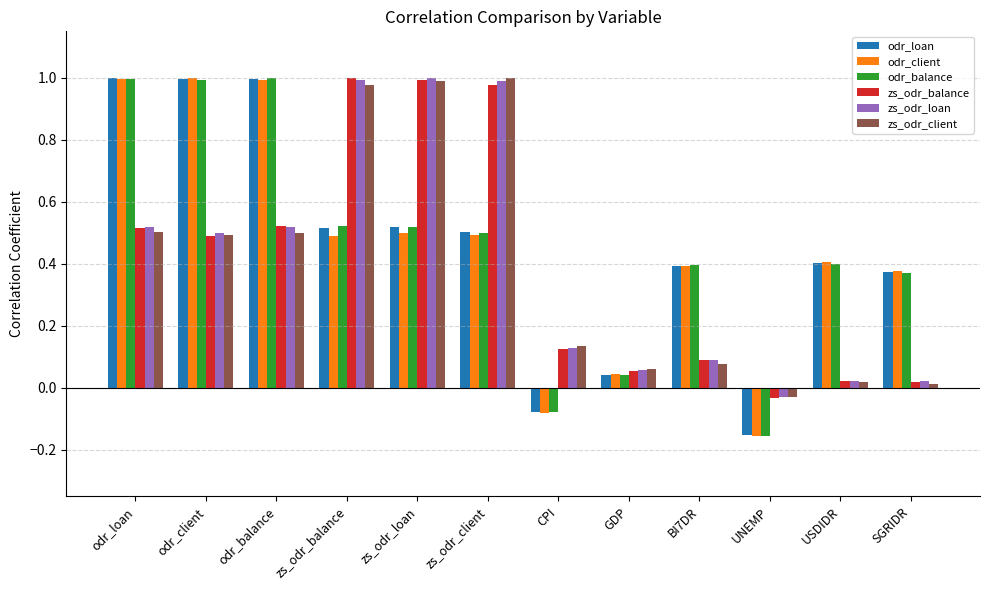

How many bars are there in each group?

6